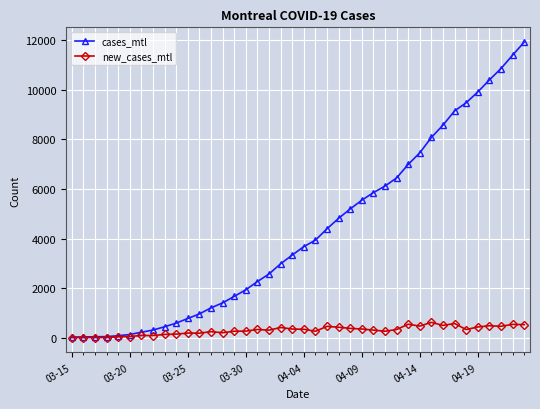

What is the greatest value displayed?

11925